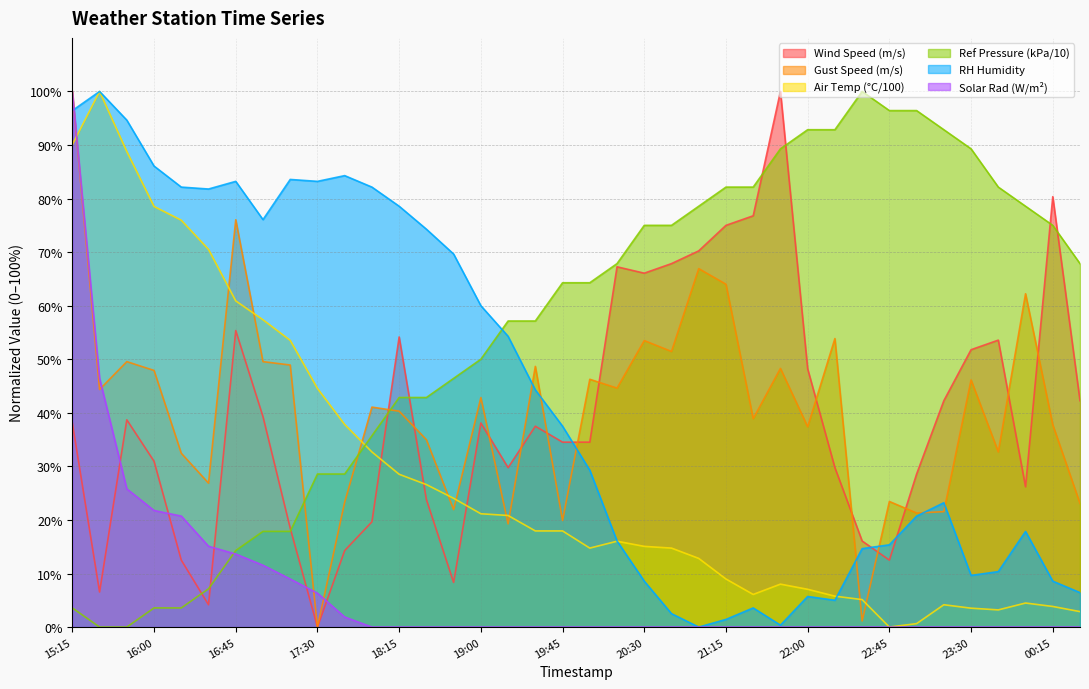

How many positive values does the Ref Pressure (kPa/10) series have?

36